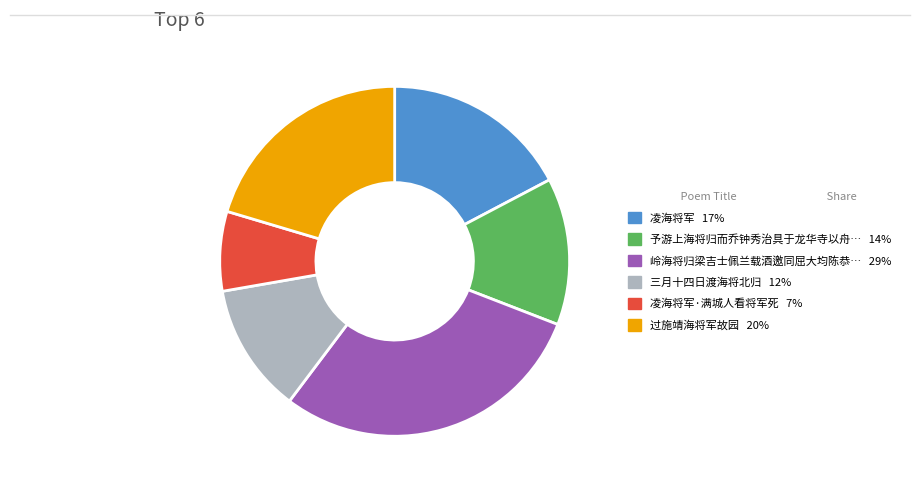

Is there a majority slice in this chart?

No